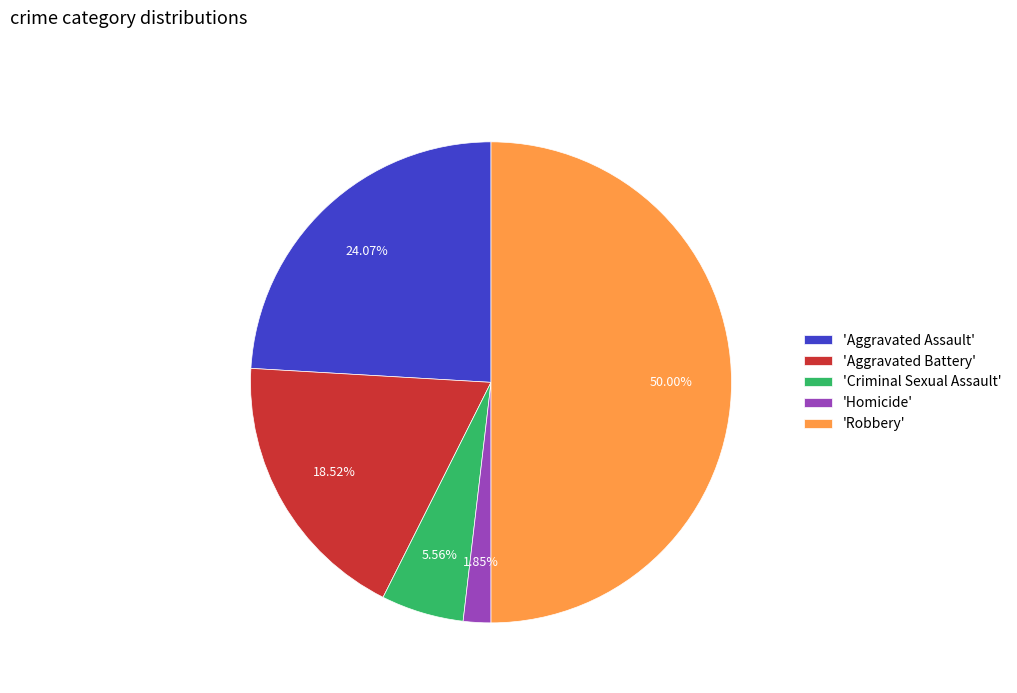

How many segments does this pie chart have?

5